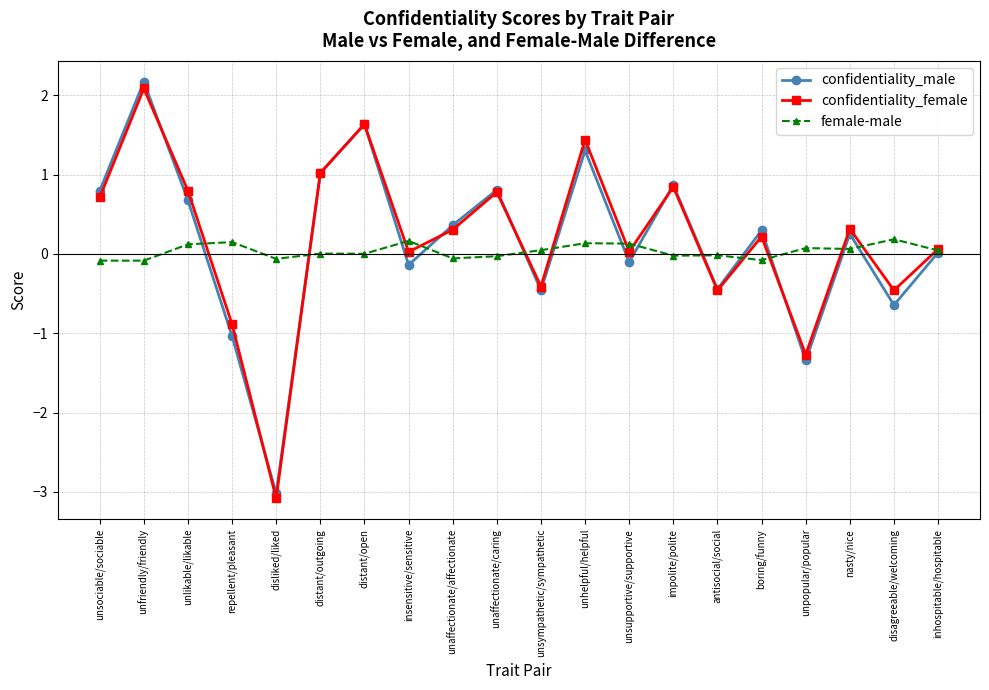

True or false: confidentiality_female has a value of -0.4 at unsympathetic/sympathetic.

True